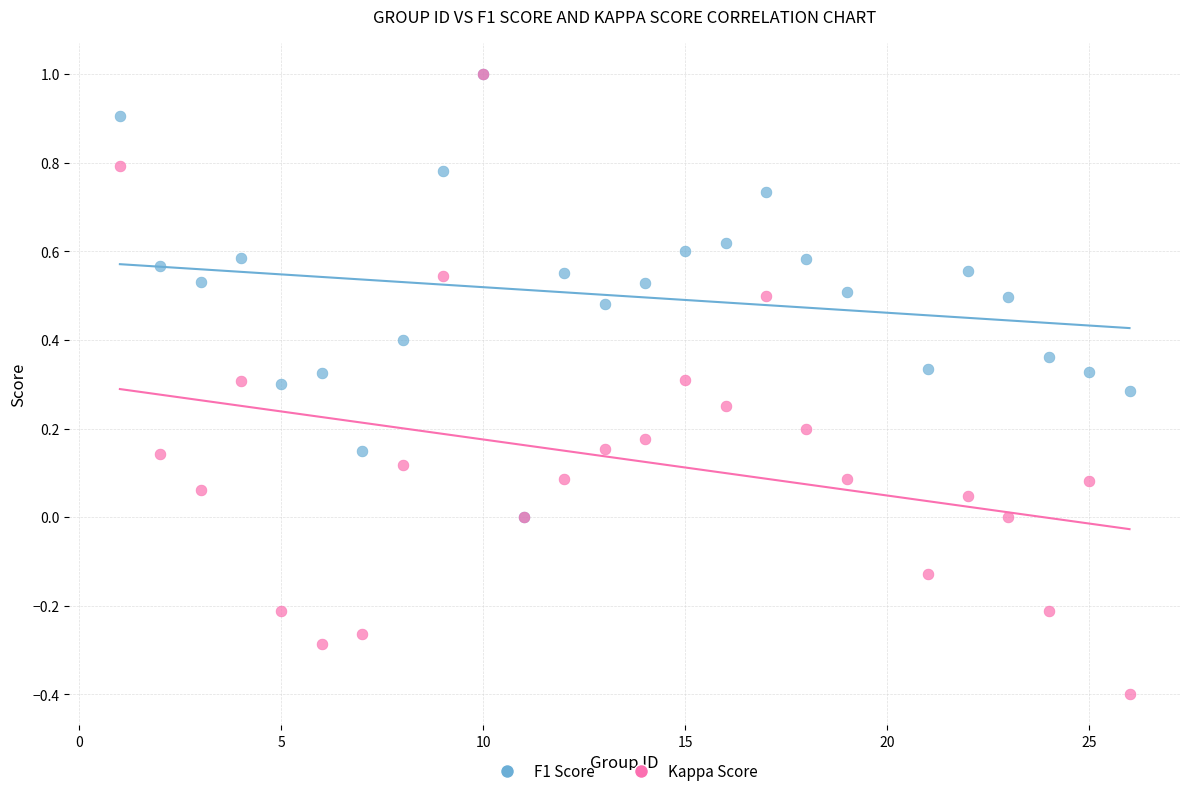

Which series has the widest spread of Y values?

Kappa Score